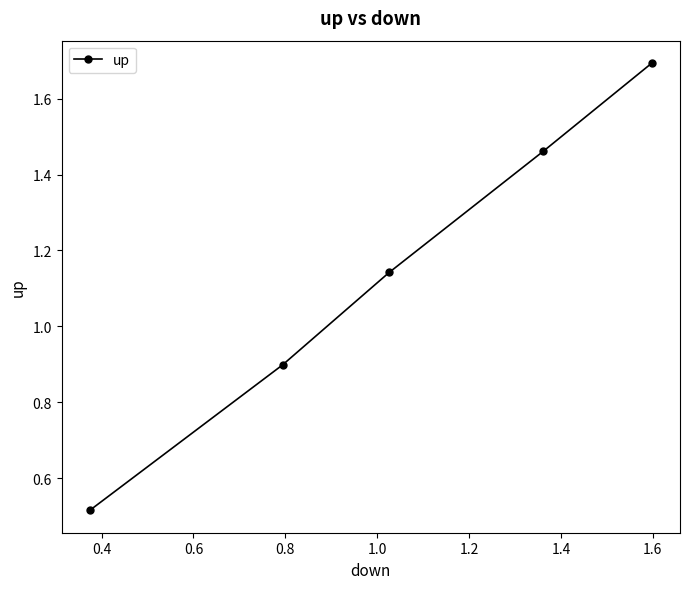

What is the difference between the maximum and minimum values?

1.2